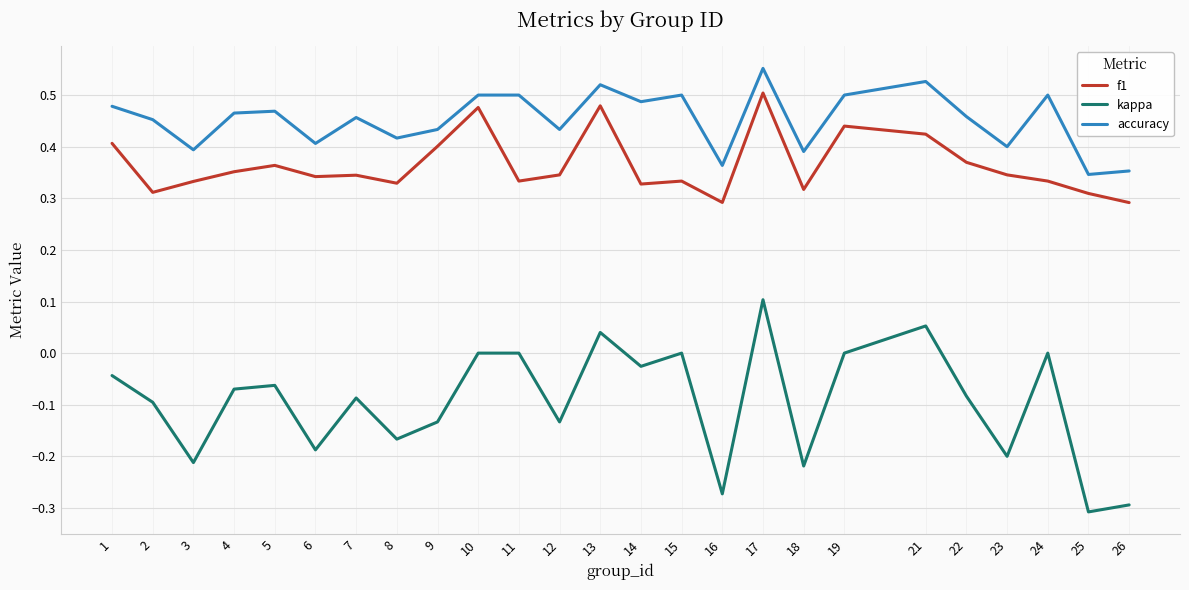

At how many categories does at least one series exceed 0?

25